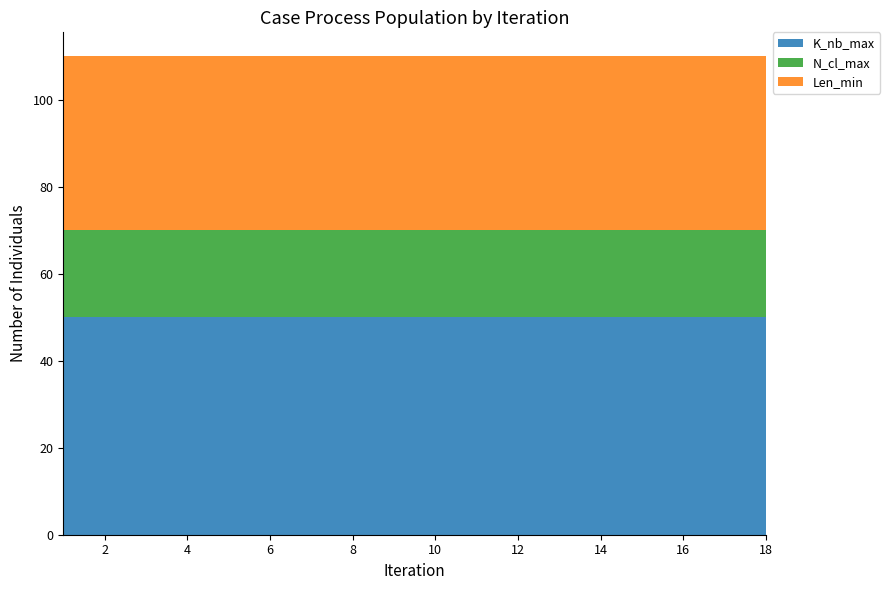

Reading right to left, what are all the values shown in this chart?

K_nb_max: 50	50	50	50	50	50	50	50	50	50	50	50	50	50	50	50	50	50
N_cl_max: 20	20	20	20	20	20	20	20	20	20	20	20	20	20	20	20	20	20
Len_min: 40	40	40	40	40	40	40	40	40	40	40	40	40	40	40	40	40	40